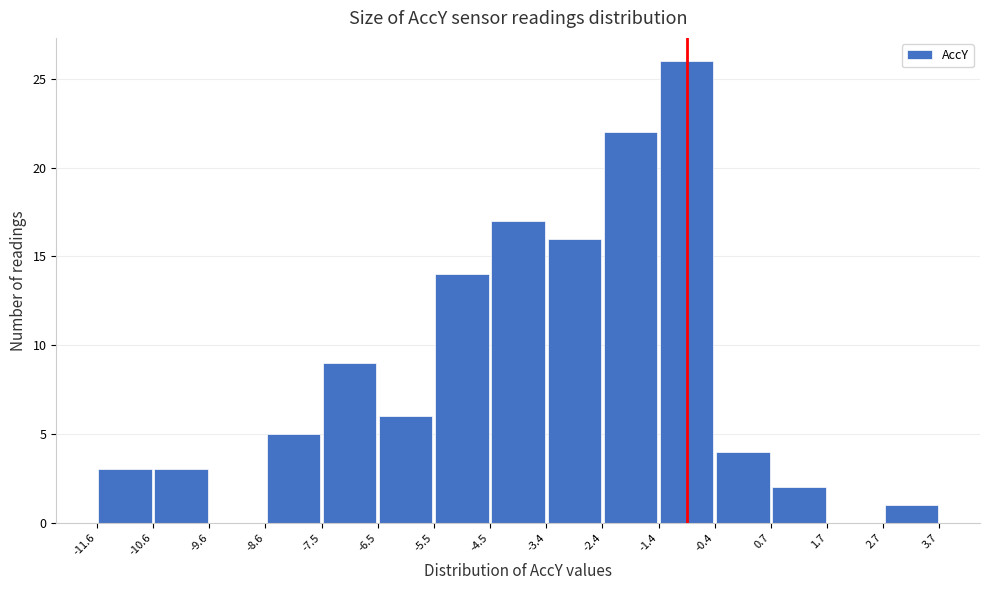

Which range on the x-axis has the tallest bar?

-1.4 to -0.4